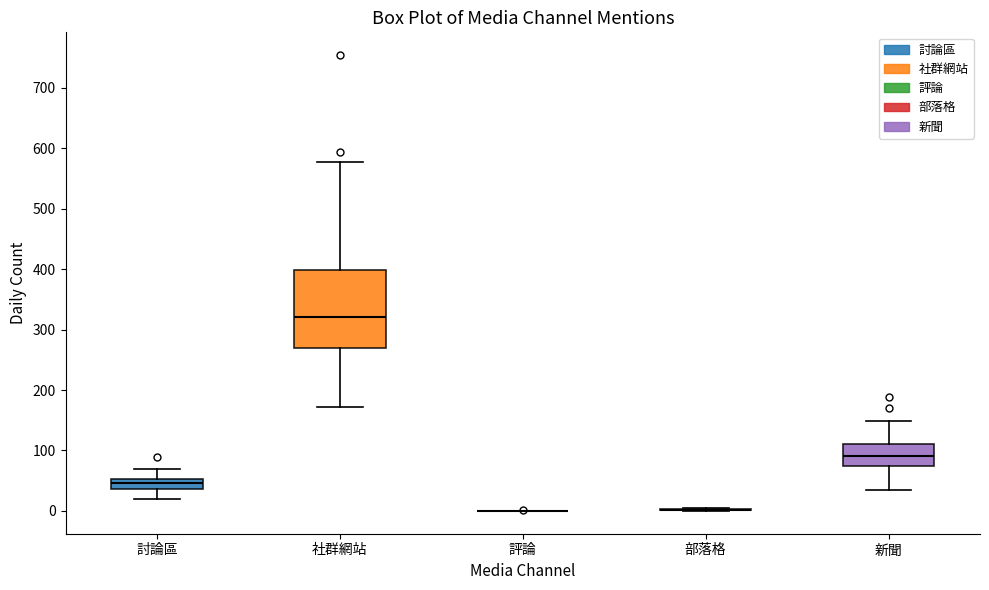

Where is the upper edge of the box for 討論區 on the y-axis? The values are not printed on the chart, so give them approximately, as read against the axis.

50